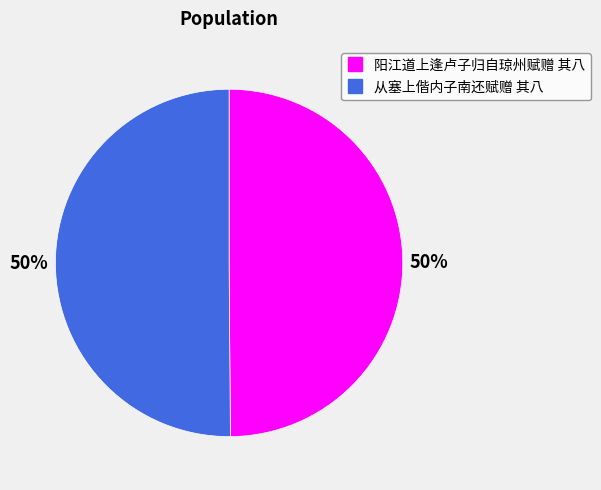

True or false: 从塞上偕内子南还赋赠 其八 accounts for 59% of the total.

False